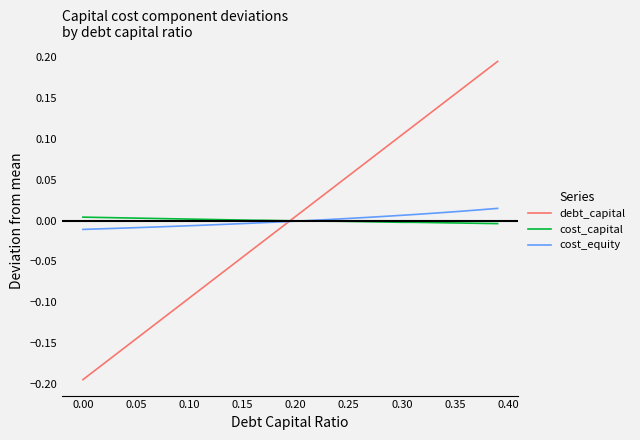

Which series has the widest spread of values?

debt_capital